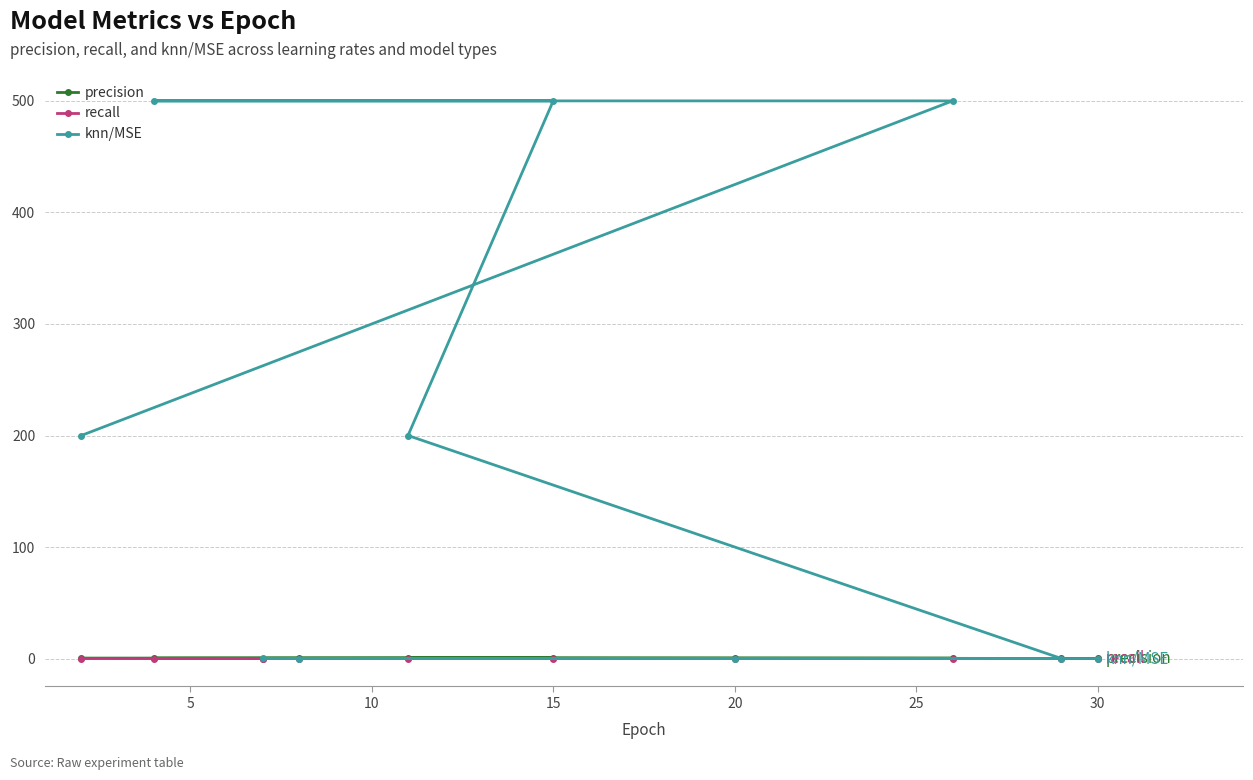

At which label does knn/MSE reach its minimum?

8